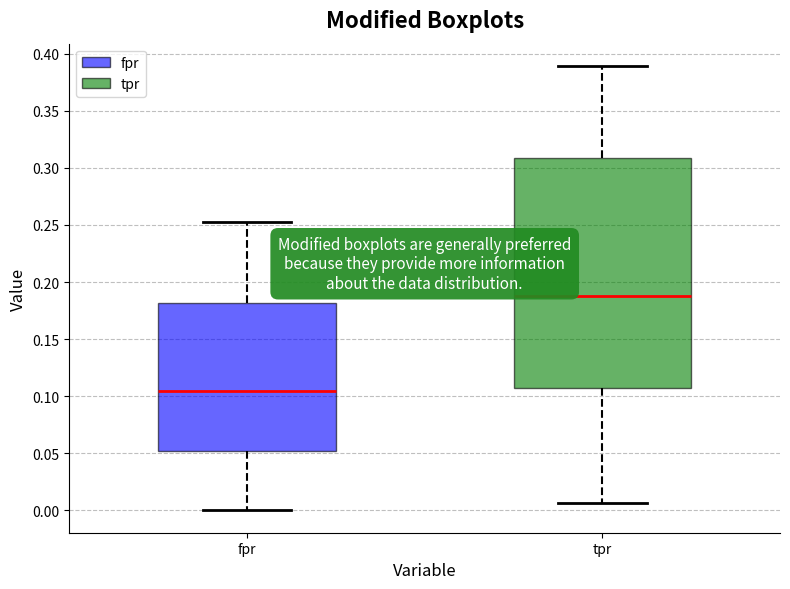

Where is the lower edge of the box for tpr on the y-axis? The values are not printed on the chart, so give them approximately, as read against the axis.

0.105